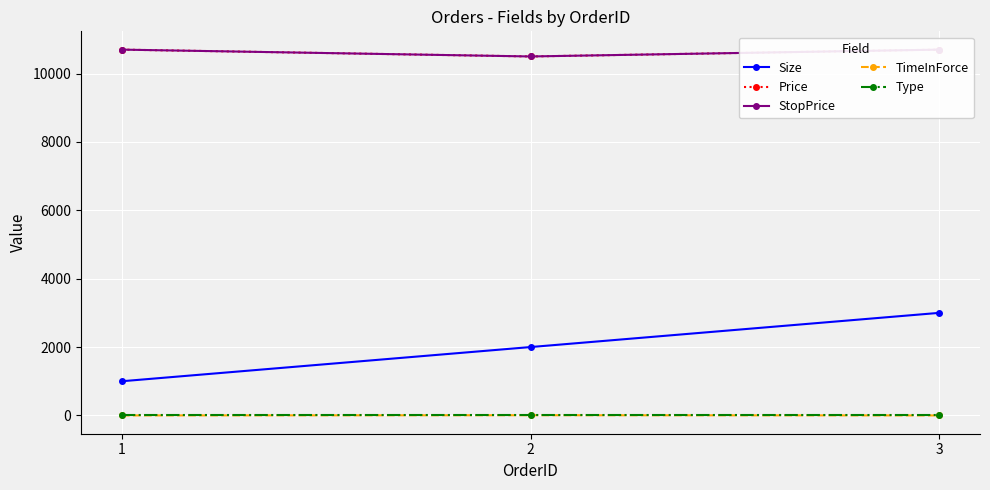

Which label corresponds to the largest value in the chart?

1